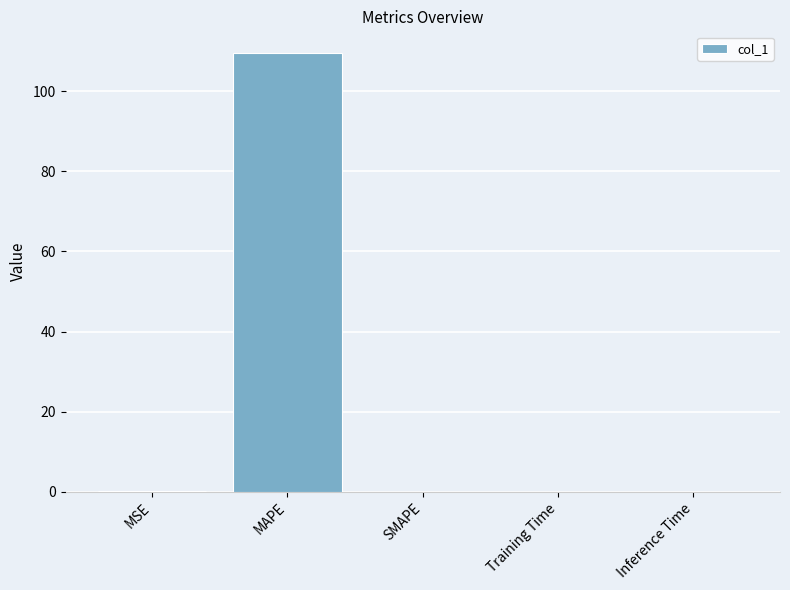

What is the sum of all values?

109.7